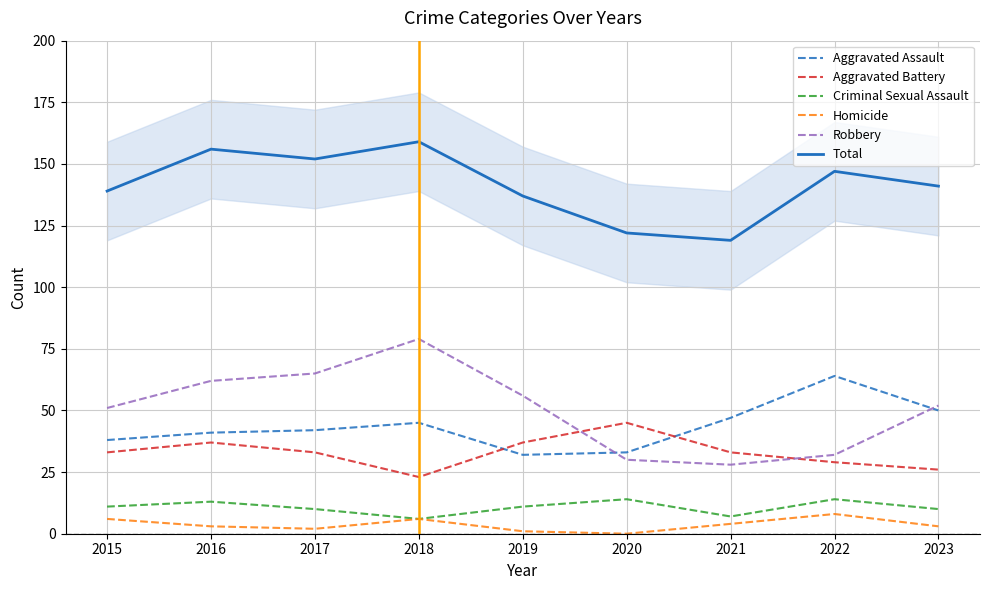

Reading right to left, list all the values displayed in this chart.

Aggravated Assault: 50	64	47	33	32	45	42	41	38
Aggravated Battery: 26	29	33	45	37	23	33	37	33
Criminal Sexual Assault: 10	14	7	14	11	6	10	13	11
Homicide: 3	8	4	0	1	6	2	3	6
Robbery: 52	32	28	30	56	79	65	62	51
Total: 141	147	119	122	137	159	152	156	139